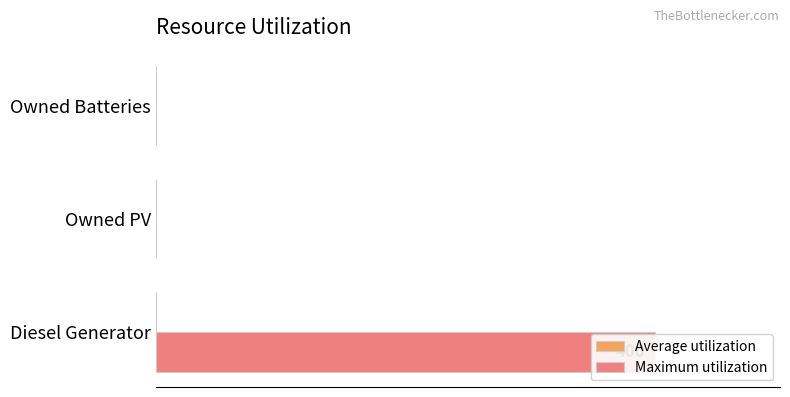

Which series changed the most between 0 and 200?

Maximum utilization